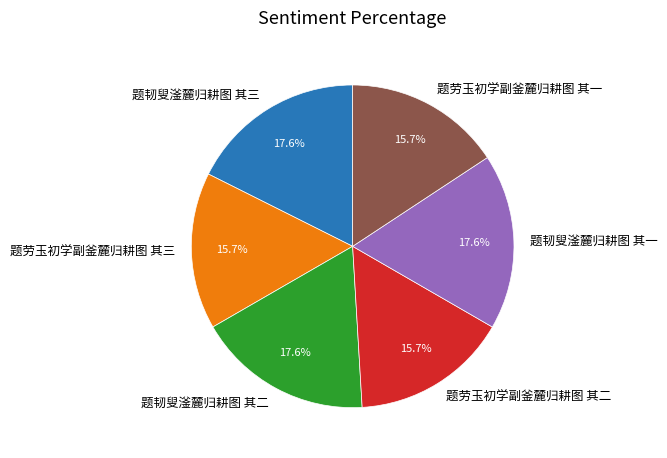

True or false: 题韧叟滏麓归耕图 其二 accounts for 18% of the total.

True